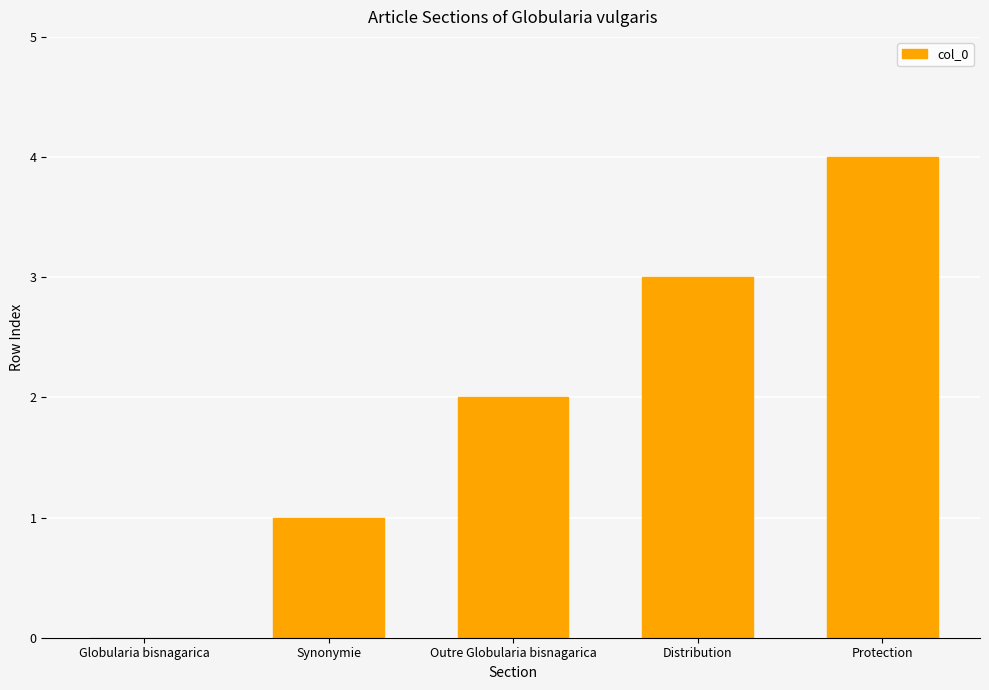

What is the greatest value displayed?

4